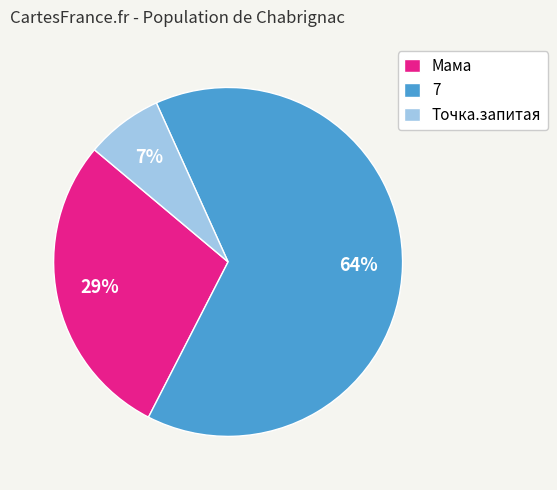

Is there any slice that represents more than half of the pie?

Yes